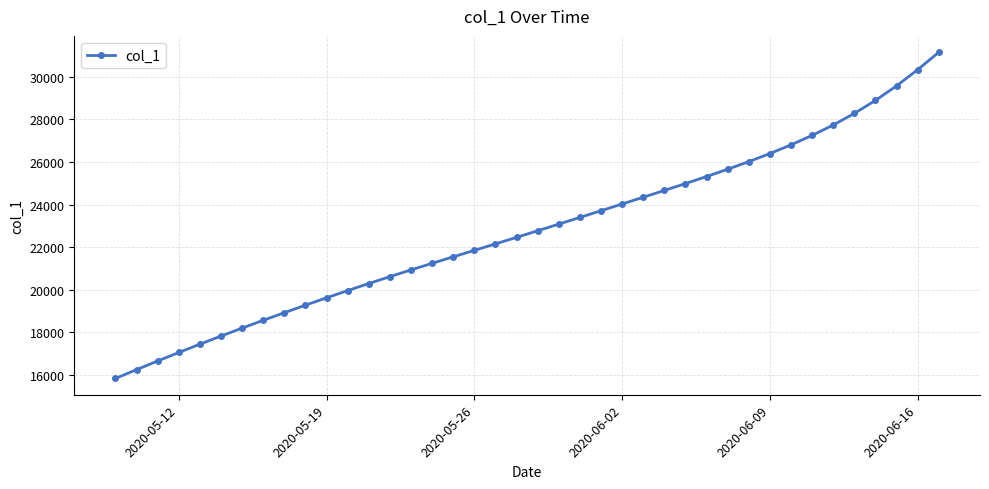

What is the average value?

22776.3